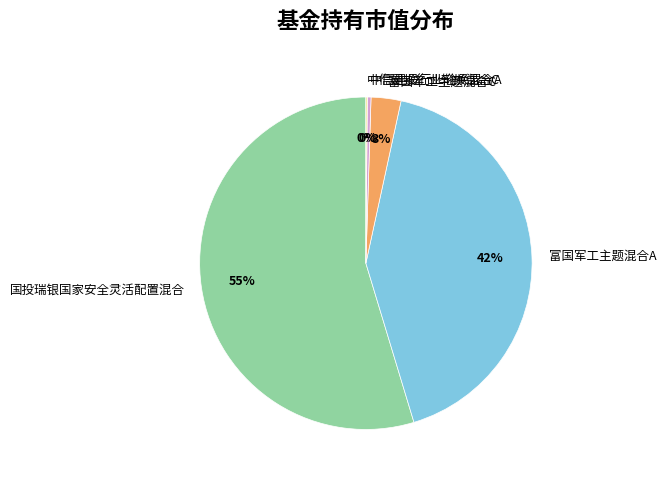

Does any single category account for the majority?

Yes